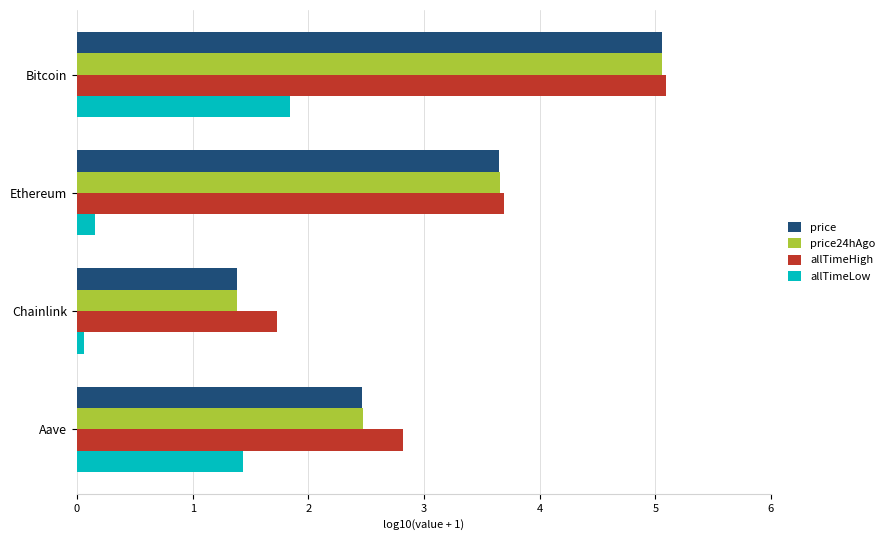

At how many categories does at least one series exceed 4?

1